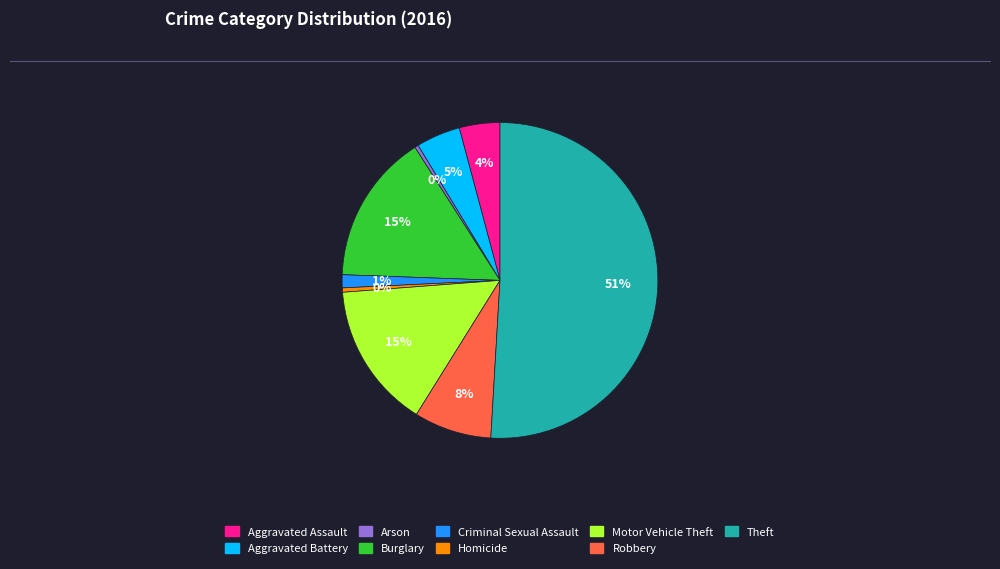

To the nearest percent, what is the average slice percentage?

11%